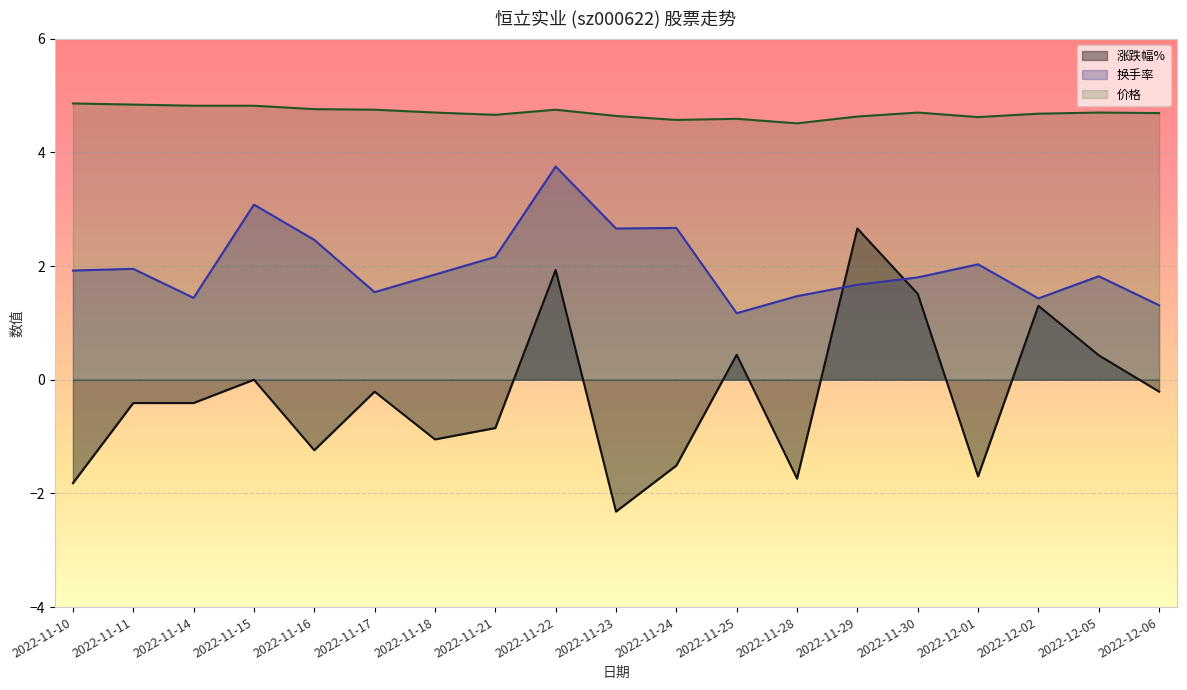

Which category has the highest value in the 价格 series?

2022-11-10